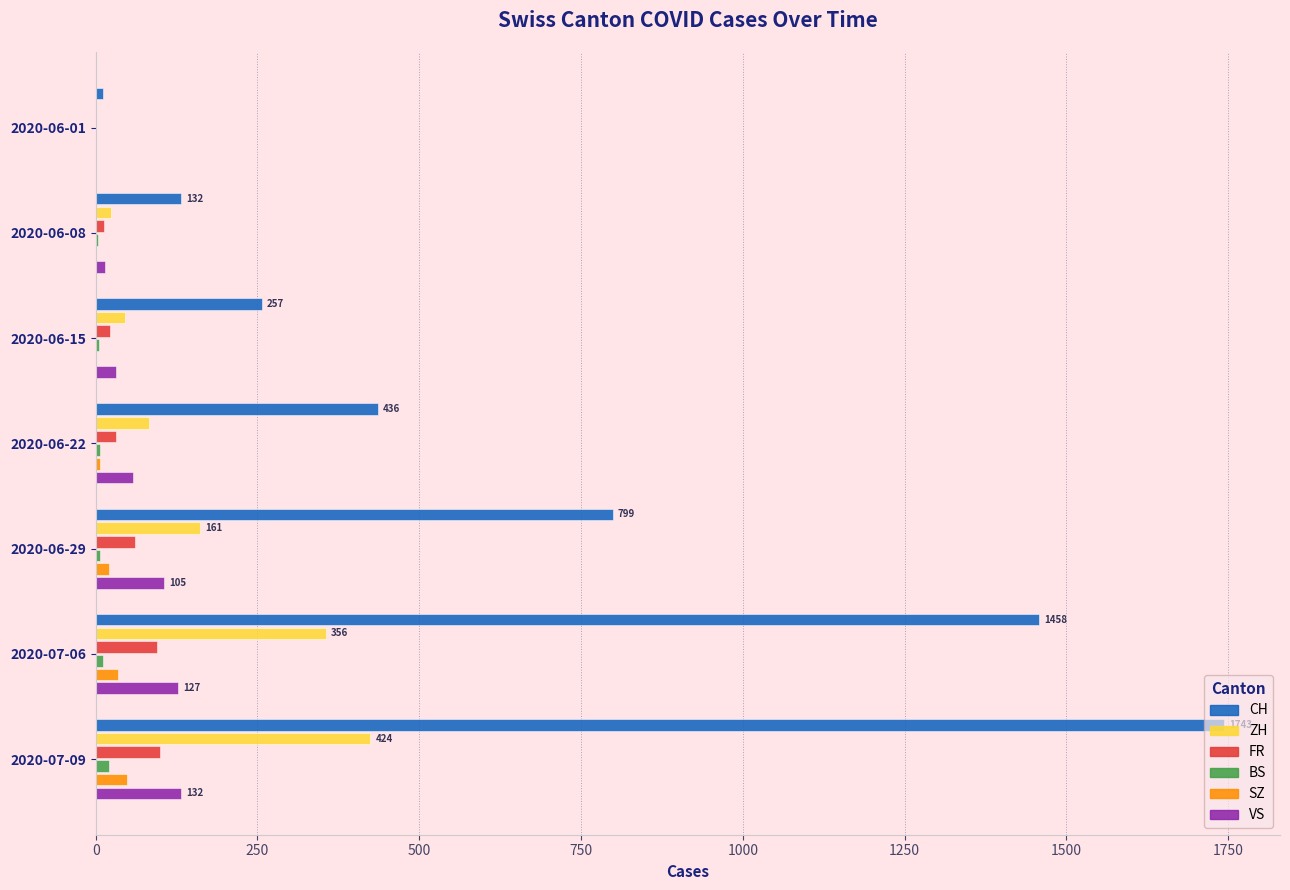

The value of ZH at 2020-07-06 is 356. True or false?

True